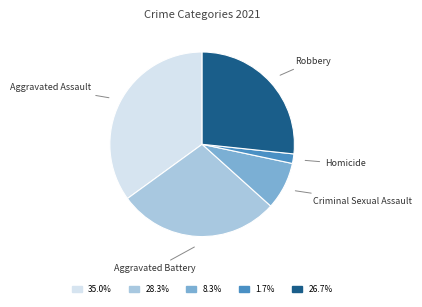

How many segments does this pie chart have?

5